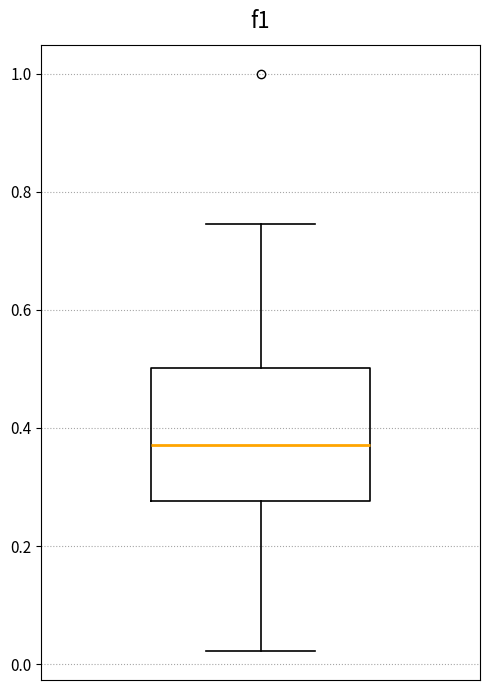

Transcribe this box plot: give where the median line is, the range the box spans, and where the two whiskers end, as read against the y-axis. The values are not printed on the chart, so give them approximately, as read against the axis.

median 0.38, box 0.28 to 0.50, whiskers 0.02 to 0.74